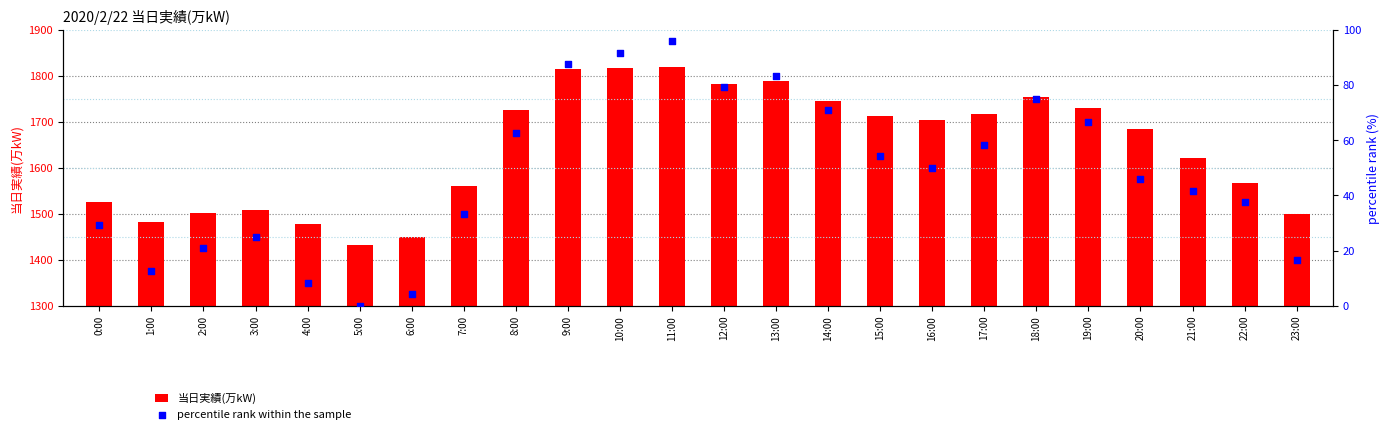

What is the total value across all series at 18:00?

1829.0